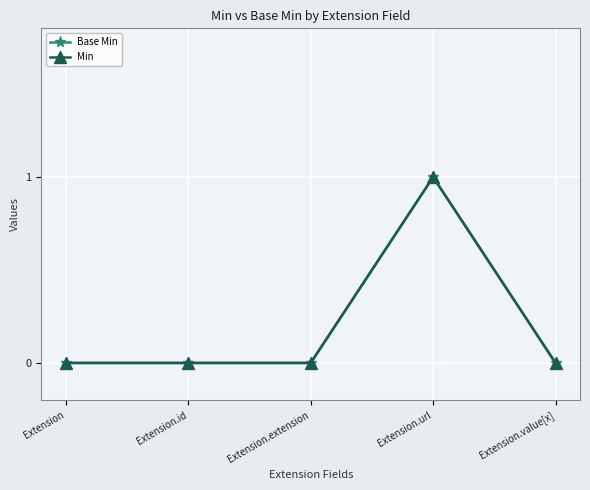

The value of Base Min at Extension is 0. True or false?

True